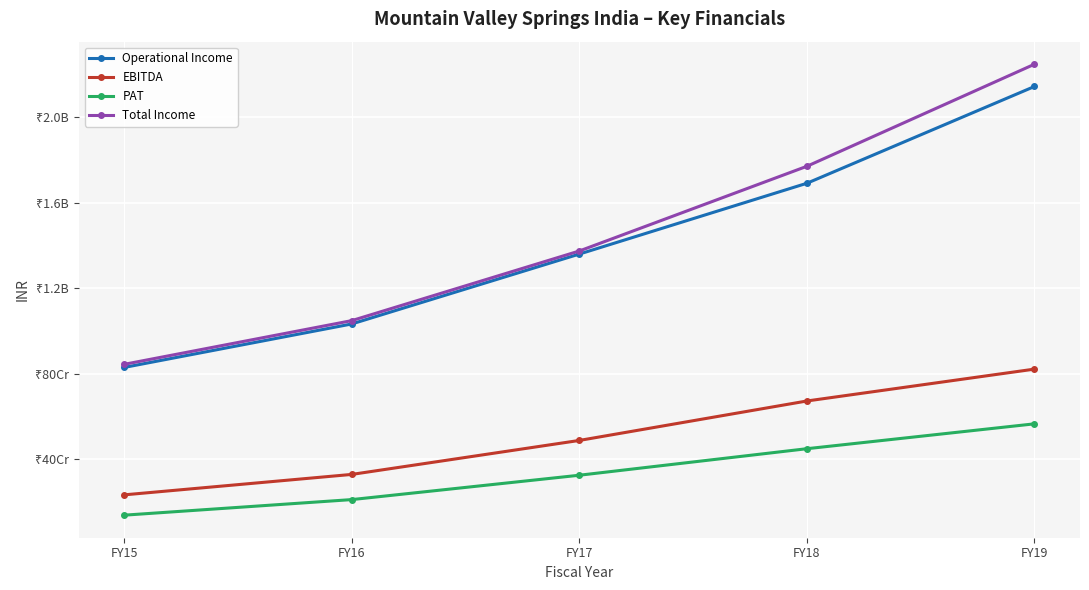

Reading left to right, transcribe all the data shown in this chart.

Operational Income: FY15=829507227	FY16=1032838150	FY17=1359628830	FY18=1690724812	FY19=2143217329
EBITDA: FY15=233750265	FY16=329349994	FY17=488233979	FY18=672692033	FY19=821744530
PAT: FY15=138778791	FY16=211627285	FY17=325545515	FY18=449557756	FY19=565876630
Total Income: FY15=844081509	FY16=1048436816	FY17=1374066736	FY18=1770087863	FY19=2247330532